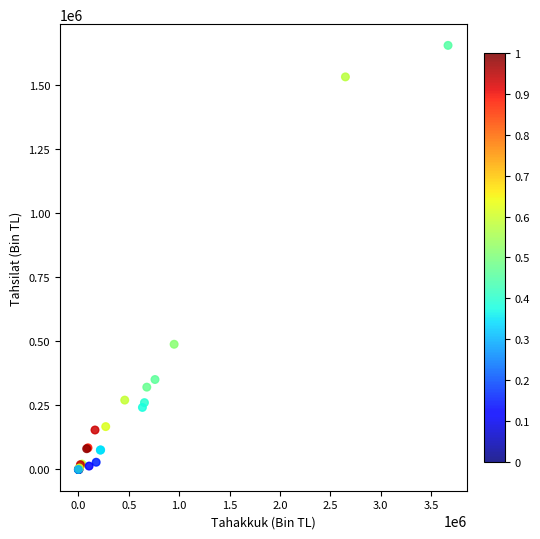

What Y value in the scatter plot is closest to 826523?

488106